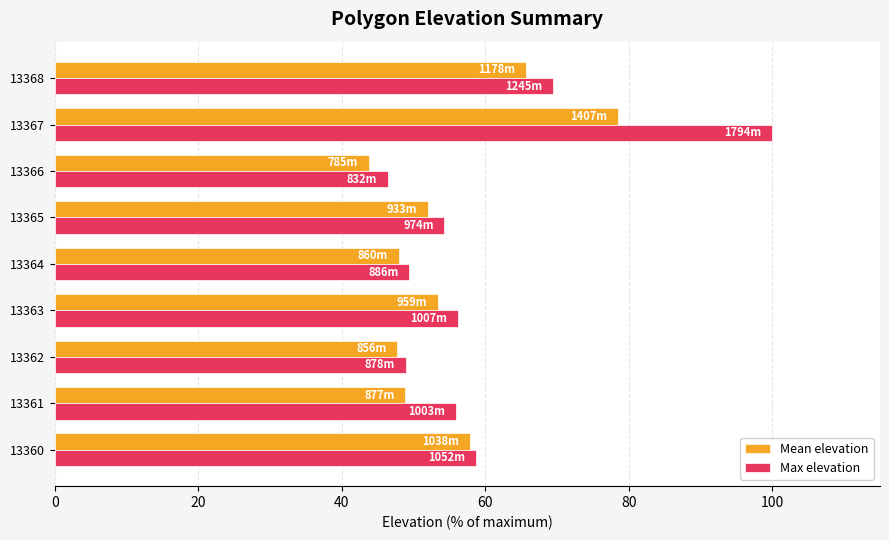

Is the value of Mean elevation at 13368 greater than the value of Max elevation at 13360?

Yes